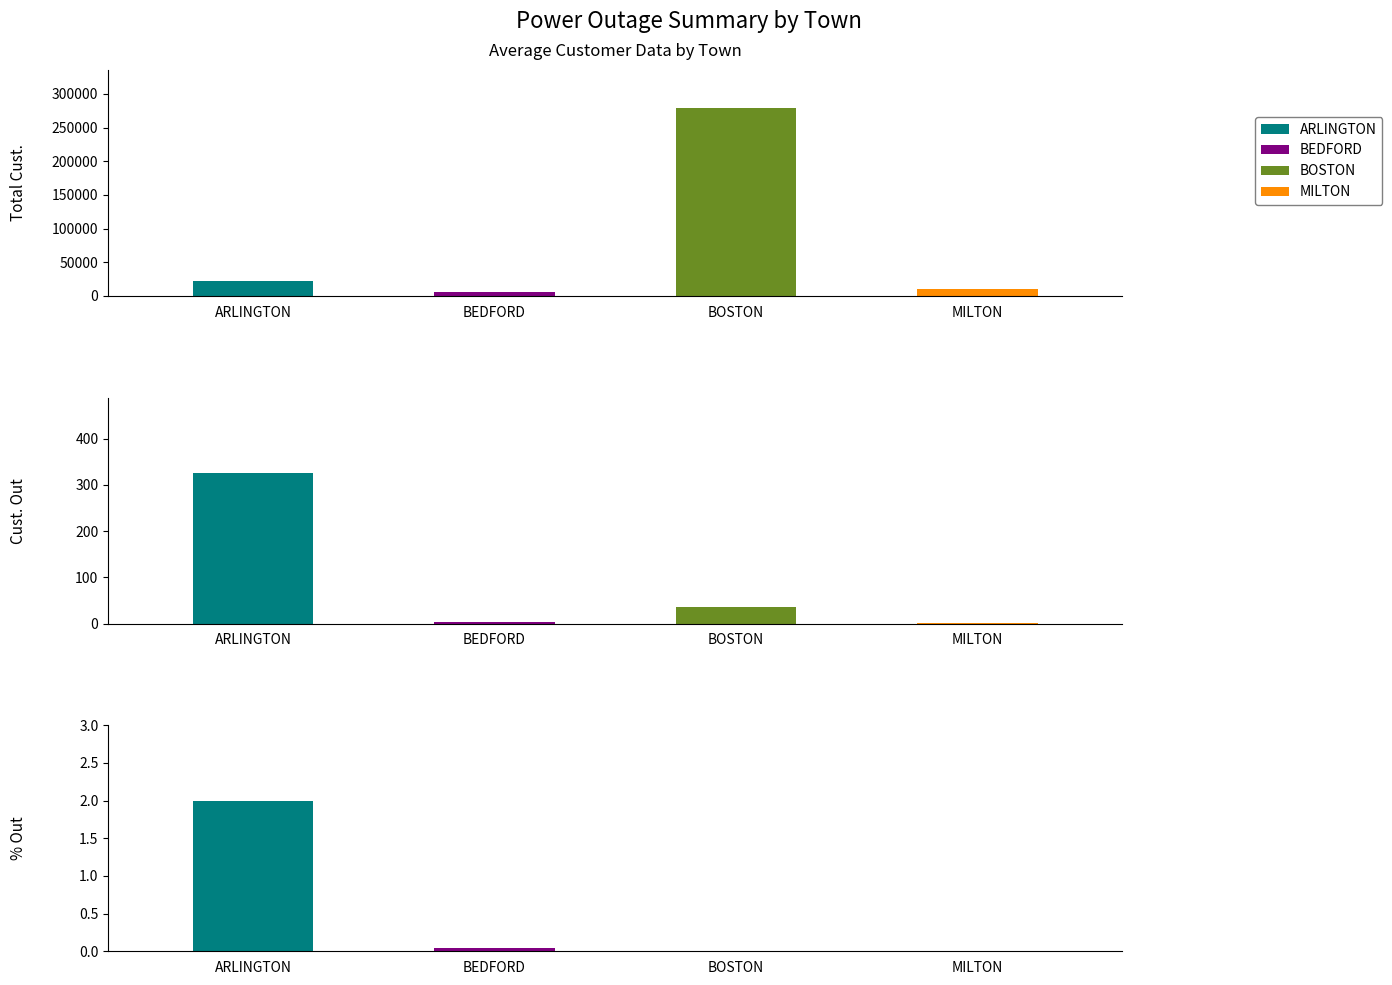

Between BEDFORD and ARLINGTON, which is larger?

ARLINGTON